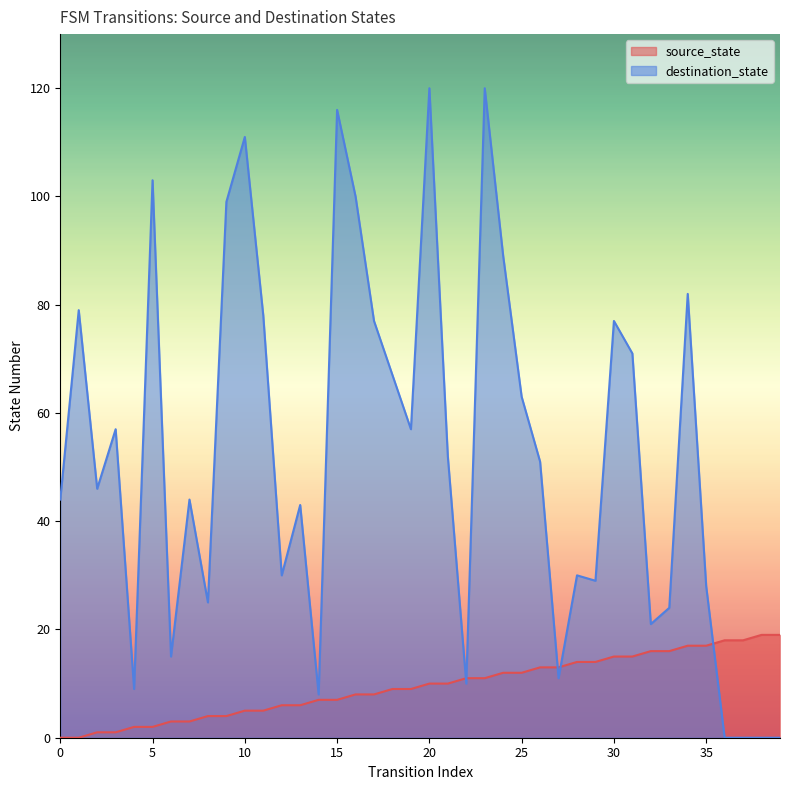

Which series has the largest total across all categories?

destination_state